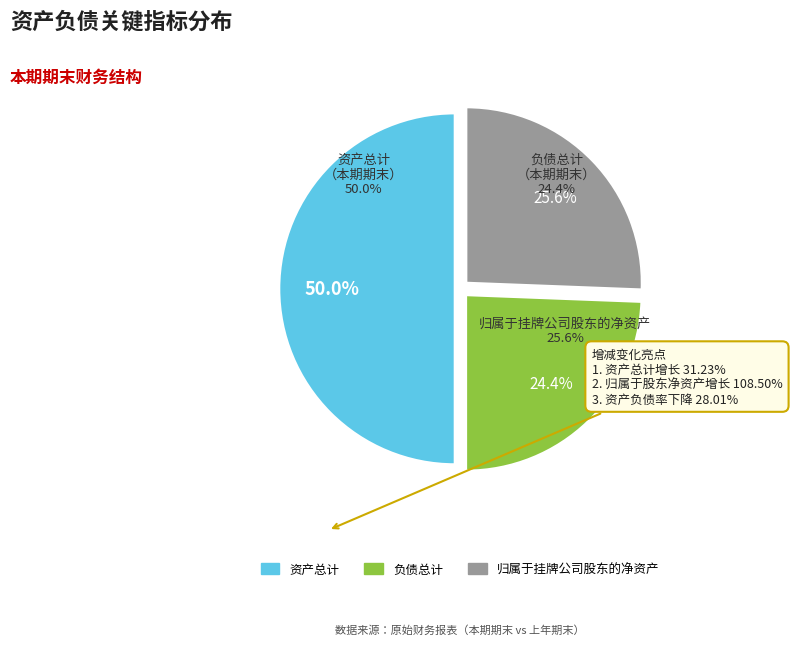

To the nearest percent, what is the difference between the 负债总计 and 归属于挂牌公司股东的净资产 slice percentages?

1%